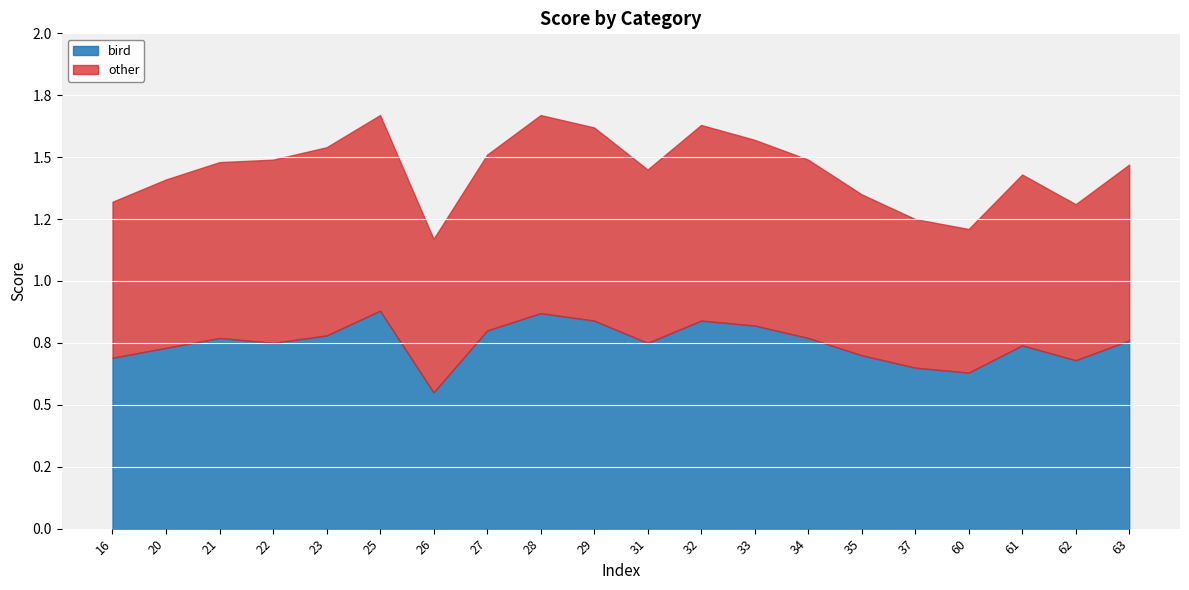

How many interior local peaks does the other series have?

4